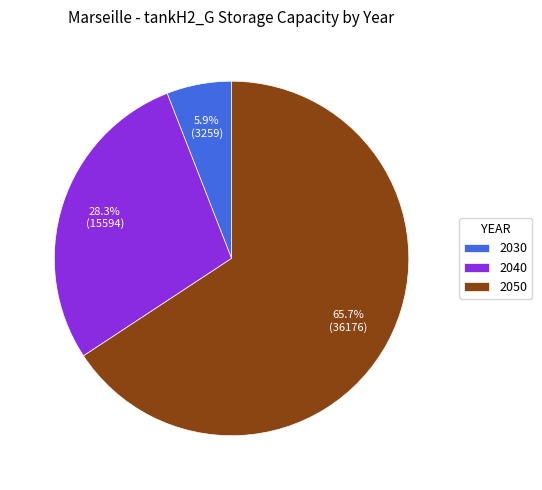

What is the ratio of the value at 2030 to the value at 2050?

0.1